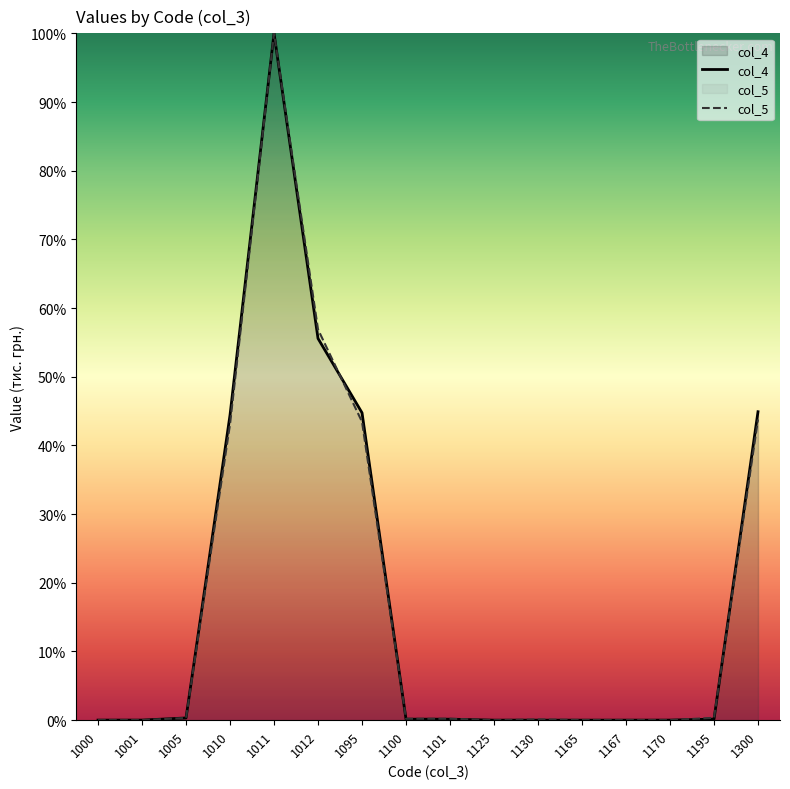

Count the number of categories in the chart.

16